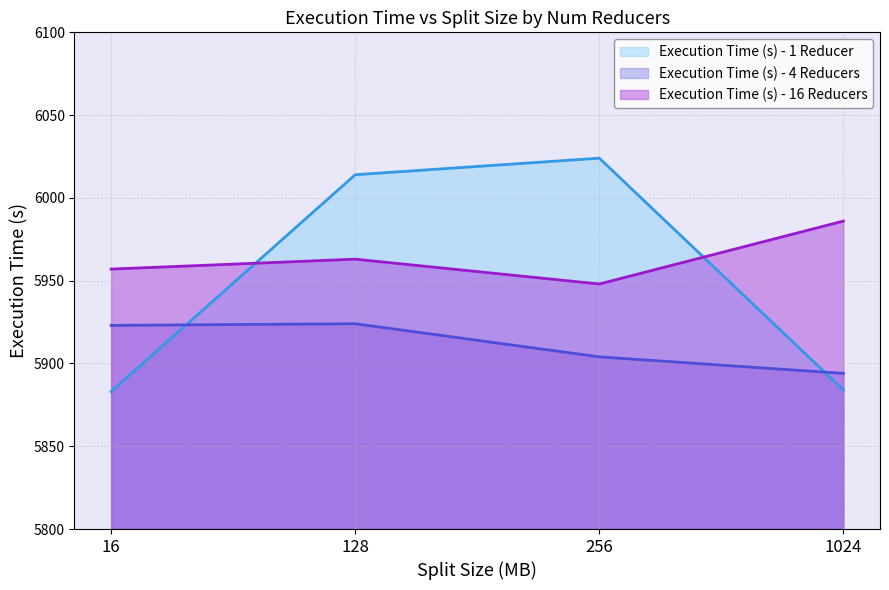

The Execution Time (s) - 16 Reducers series shows 5986 at 1024. True or false?

True